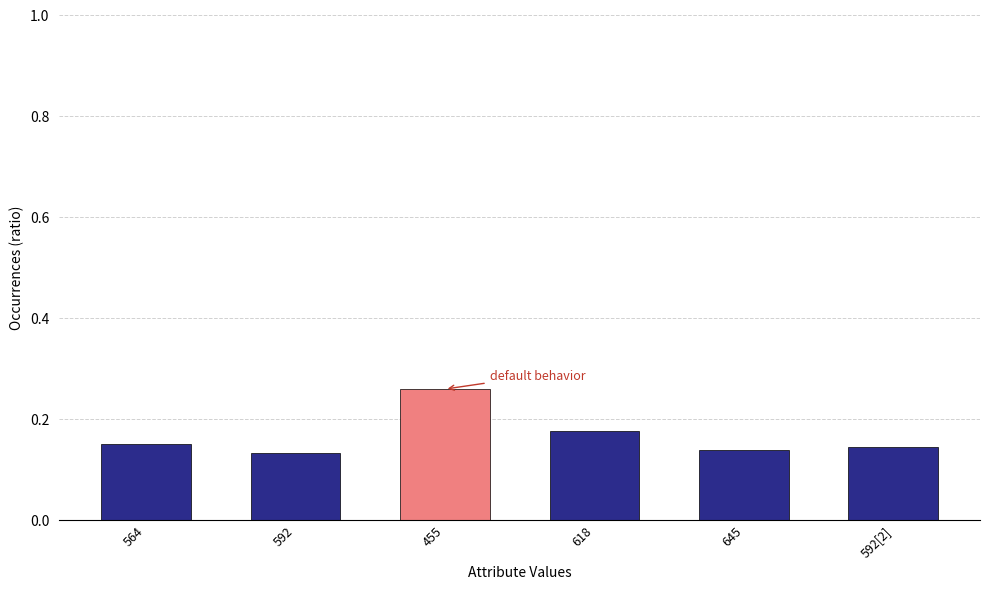

Which has a higher value, 618 or 592?

618